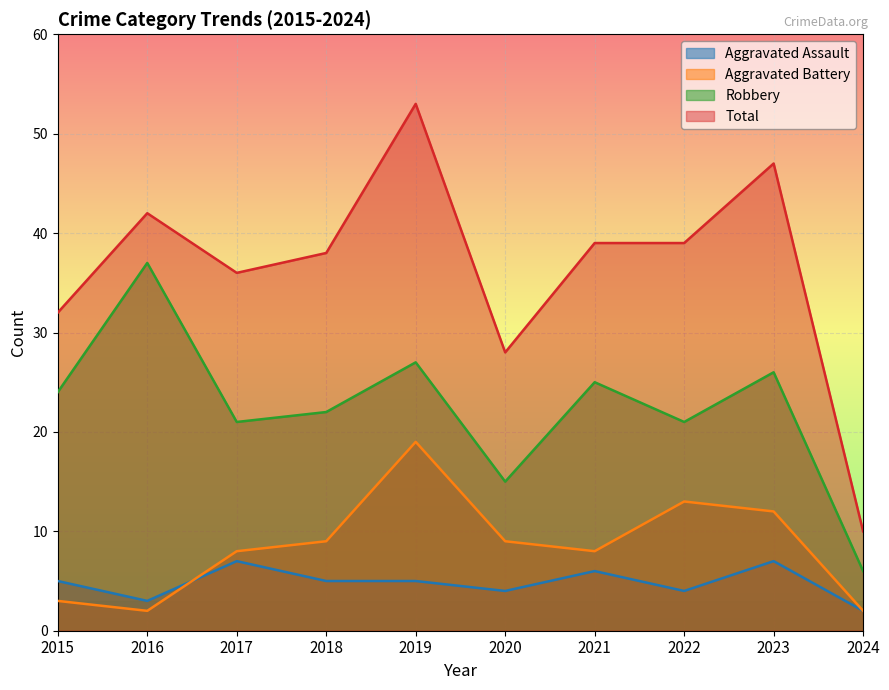

Reading right to left, list all the values displayed in this chart.

Aggravated Assault: 2	7	4	6	4	5	5	7	3	5
Aggravated Battery: 2	12	13	8	9	19	9	8	2	3
Robbery: 6	26	21	25	15	27	22	21	37	24
Total: 10	47	39	39	28	53	38	36	42	32